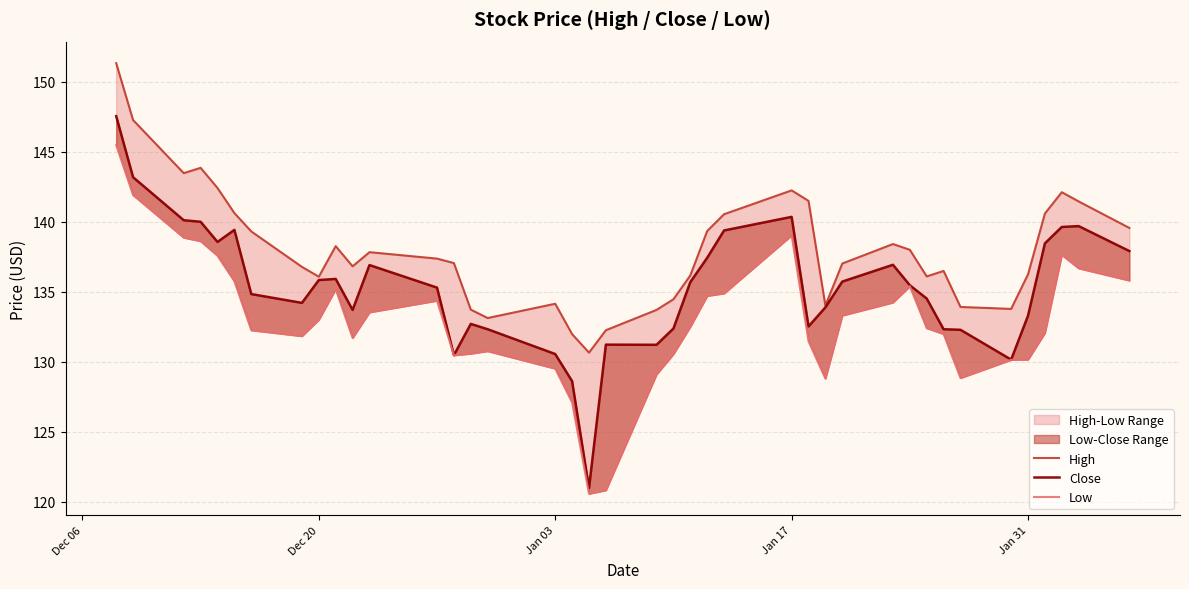

What is the minimum value for Close?

121.0